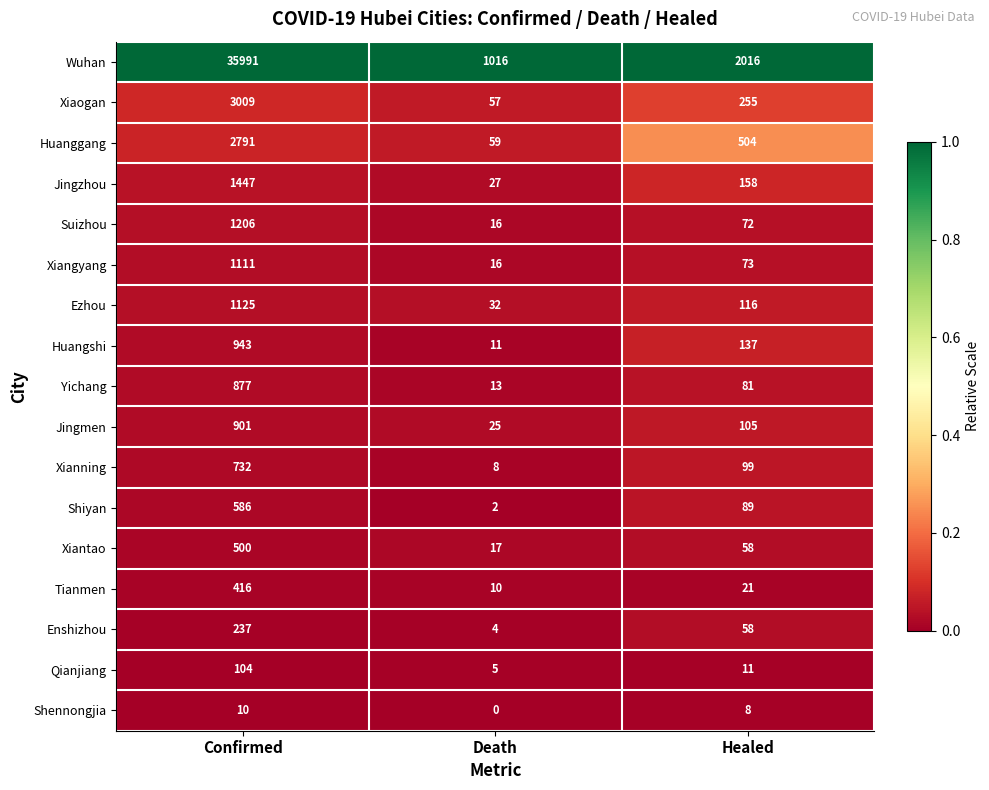

Which series has the largest total across all categories?

Wuhan